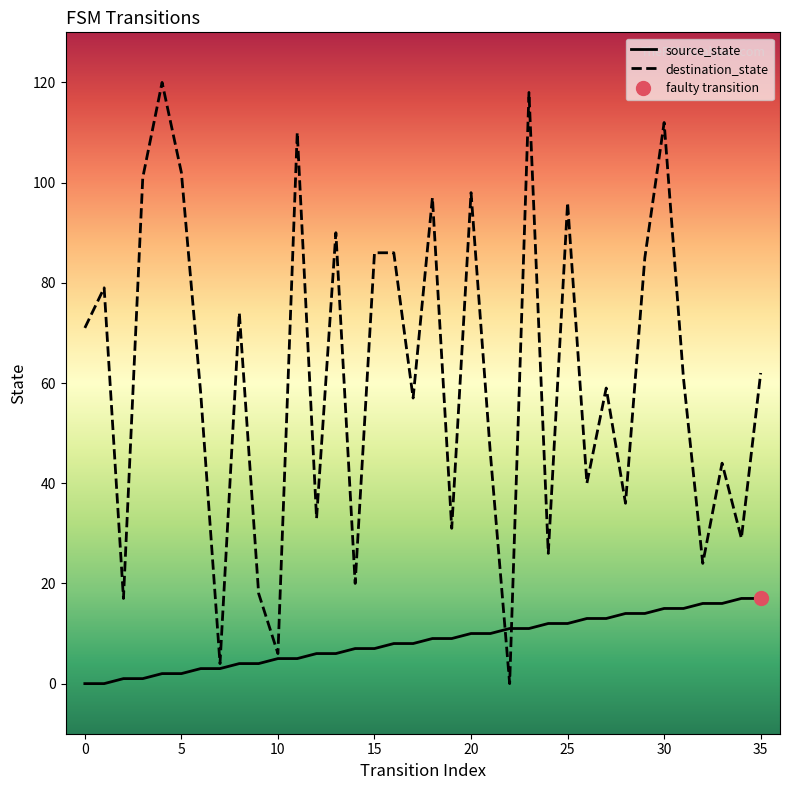

Reading left to right, list all the values displayed in this chart.

source_state: 0	0	1	1	2	2	3	3	4	4	5	5	6	6	7	7	8	8	9	9	10	10	11	11	12	12	13	13	14	14	15	15	16	16	17	17
destination_state: 71	79	17	101	120	102	58	4	74	18	6	110	33	90	20	86	86	57	97	31	98	46	0	118	26	96	40	59	36	85	112	61	24	44	29	62